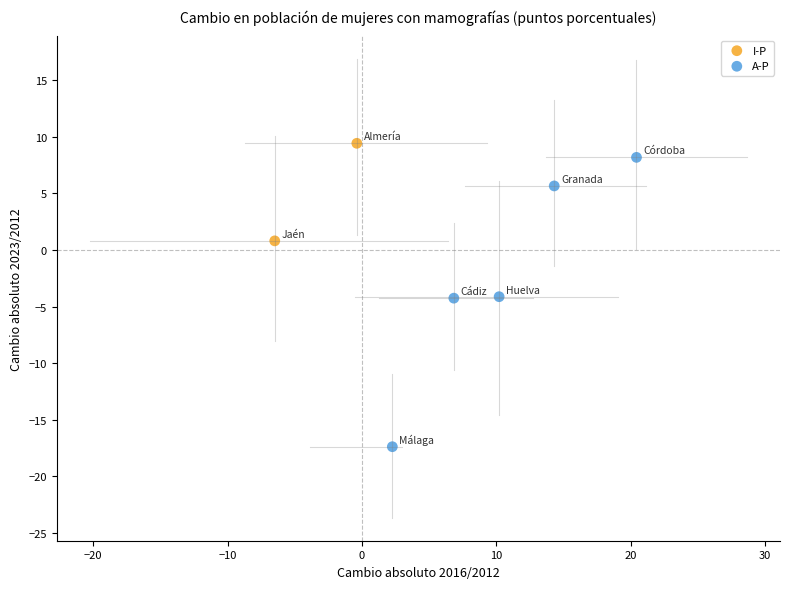

Which series reaches the minimum Y coordinate?

A-P